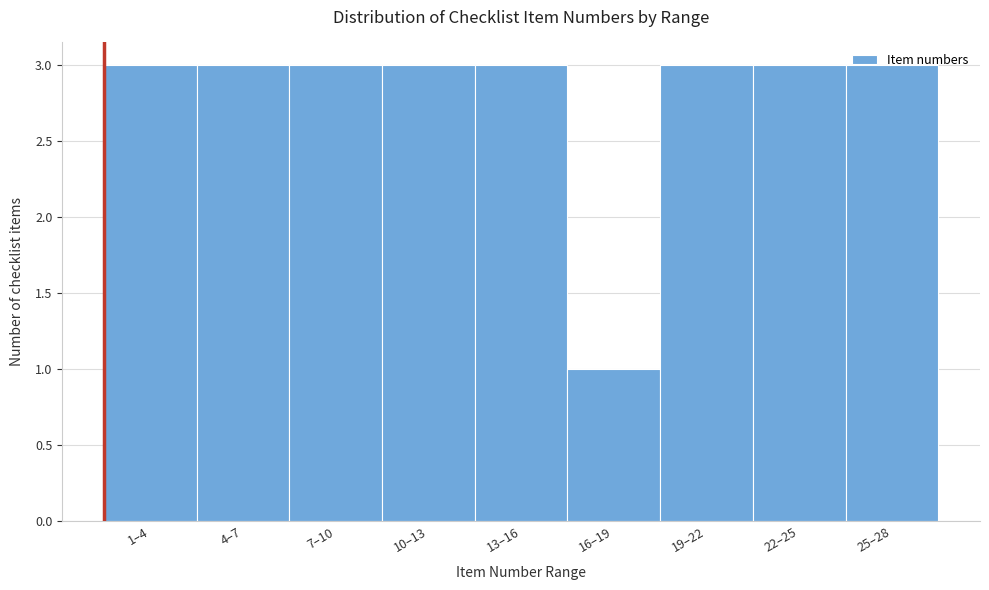

Which has a higher value, 4–7 or 16–19?

4–7